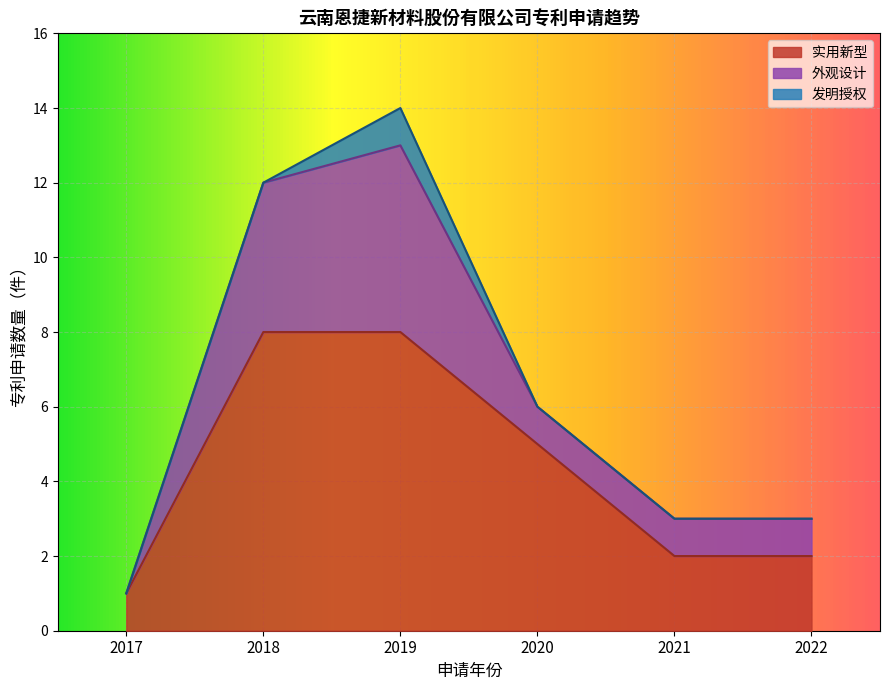

What is the total value across all series at 2020?

6